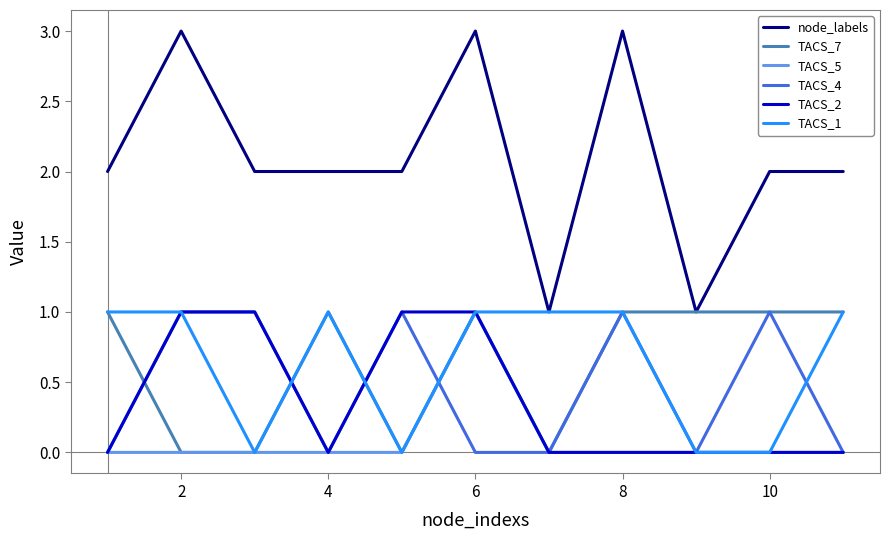

Which series has the largest range (max minus min)?

node_labels